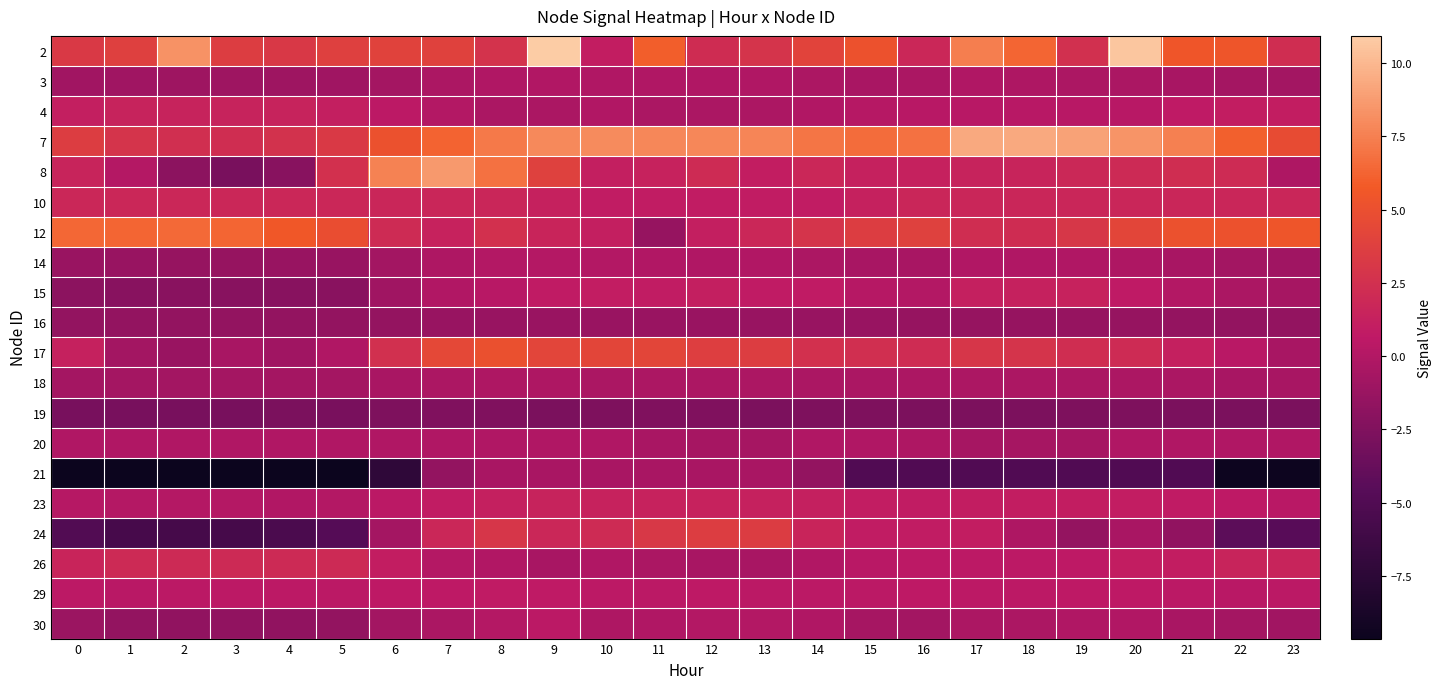

At how many categories does at least one series exceed 0?

24